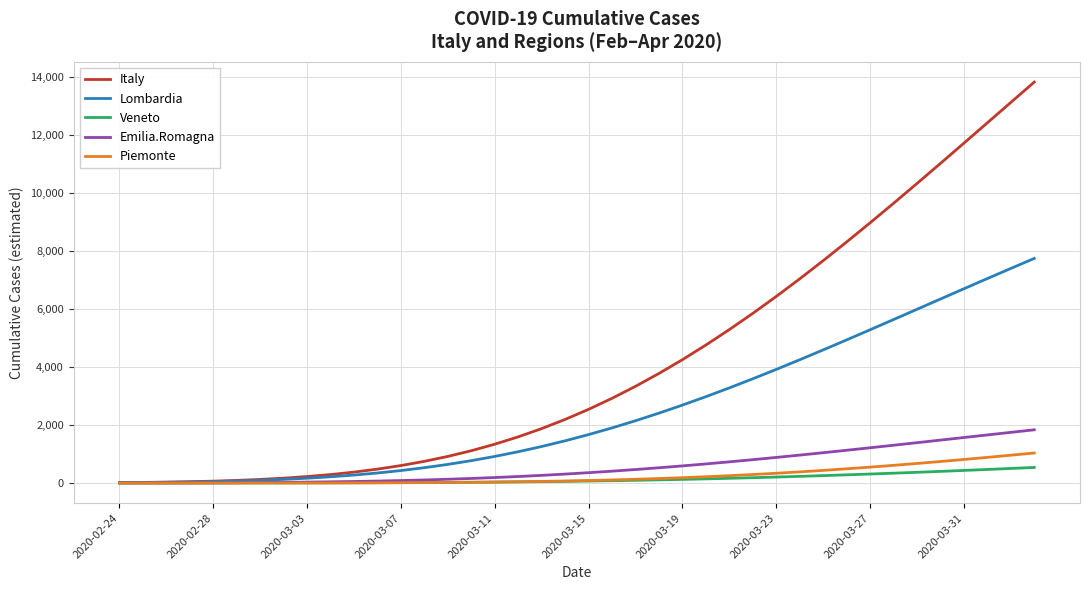

Which series has the largest total across all categories?

Italy